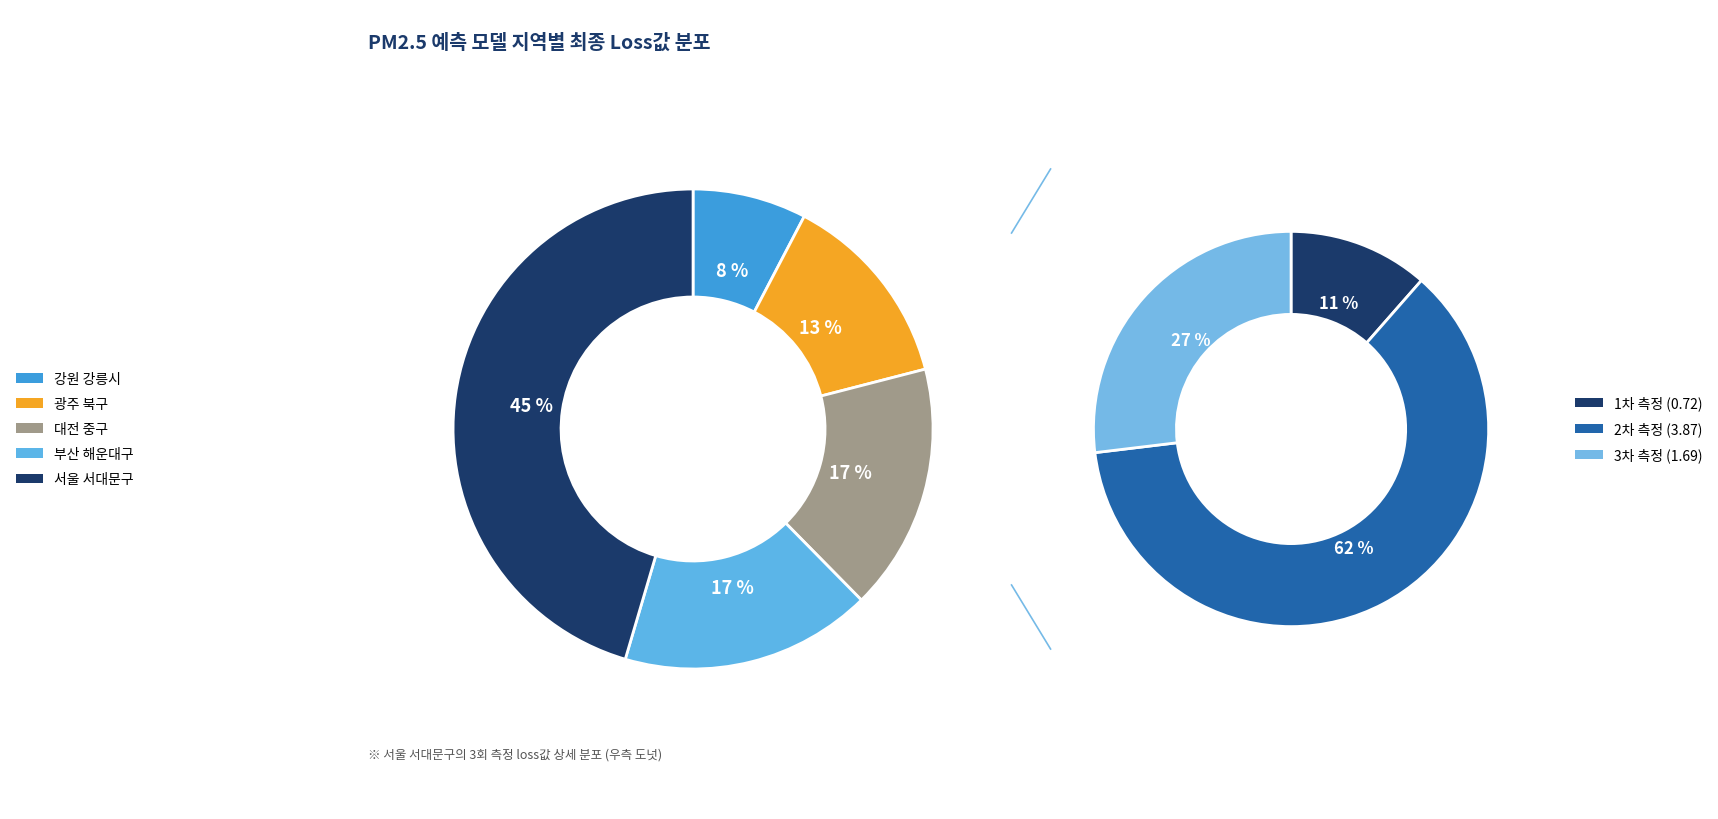

Does 강원 강릉시 account for over 50% of the chart?

No